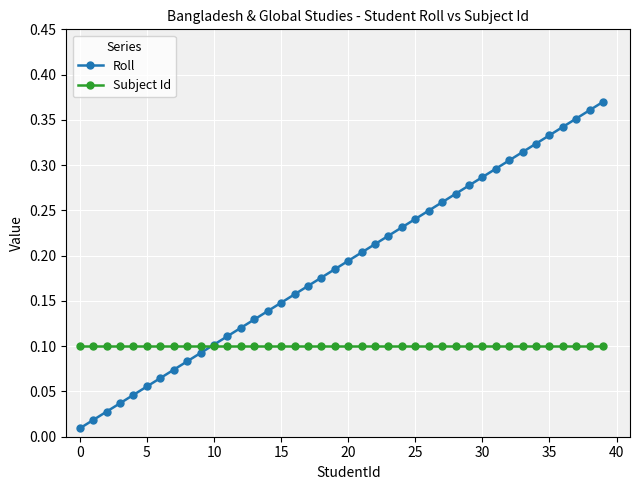

Which series has the largest total across all categories?

Roll